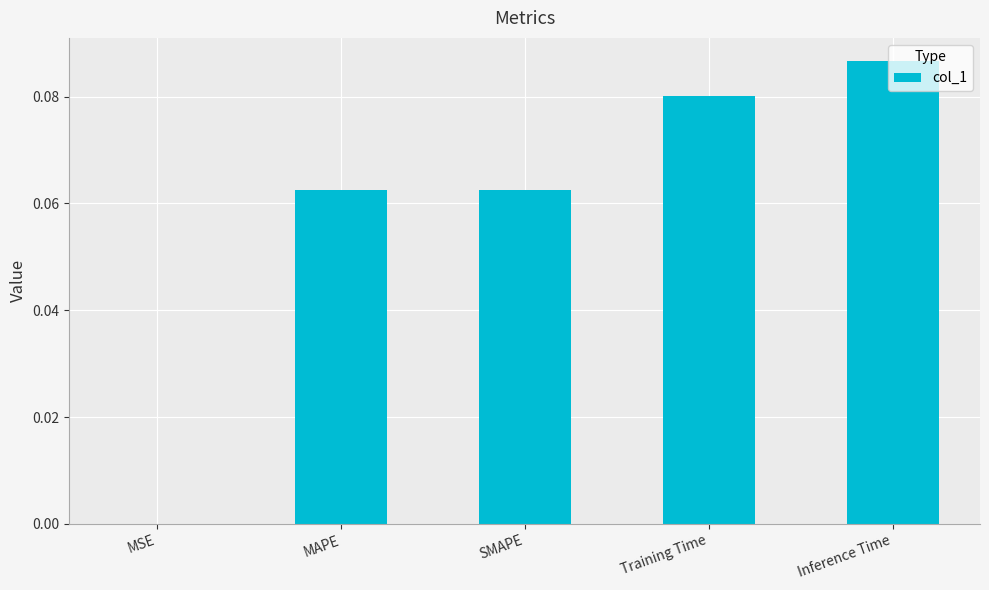

The value at MAPE is 0.0. True or false?

False